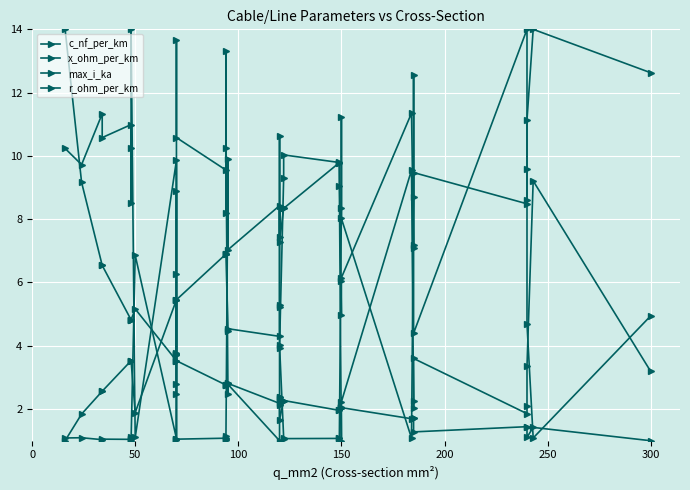

What are all the series names shown in the legend?

c_nf_per_km, x_ohm_per_km, max_i_ka, r_ohm_per_km